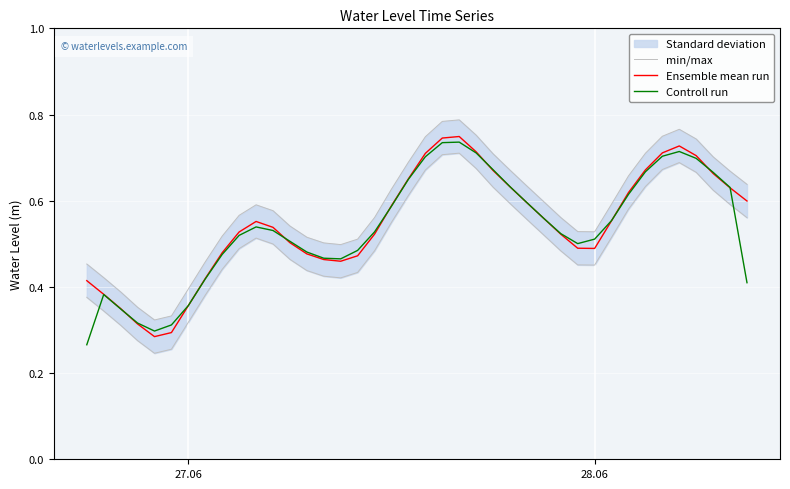

What is the value of the Ensemble mean run point at the 33rd from the left?

0.6